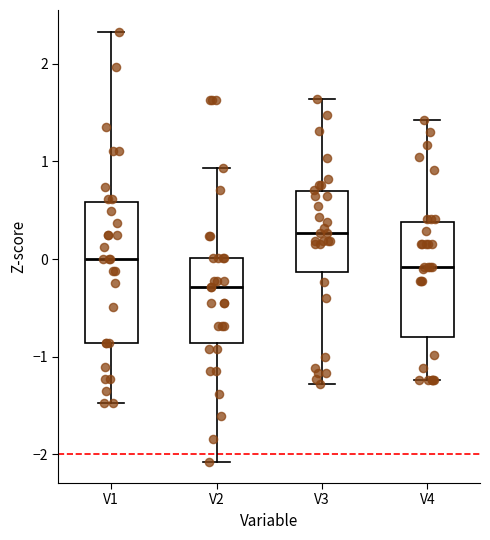

Reading left to right, transcribe this box plot: for each box, give where its median line is, the range the box spans, and where its two whiskers end, as read against the y-axis. The values are not printed on the chart, so give them approximately, as read against the axis.

V1: median 0.0, box -0.9 to 0.6, whiskers -1.5 to 2.3
V2: median -0.3, box -0.9 to 0.0, whiskers -2.1 to 0.9
V3: median 0.3, box -0.1 to 0.7, whiskers -1.3 to 1.6
V4: median -0.1, box -0.8 to 0.4, whiskers -1.2 to 1.4